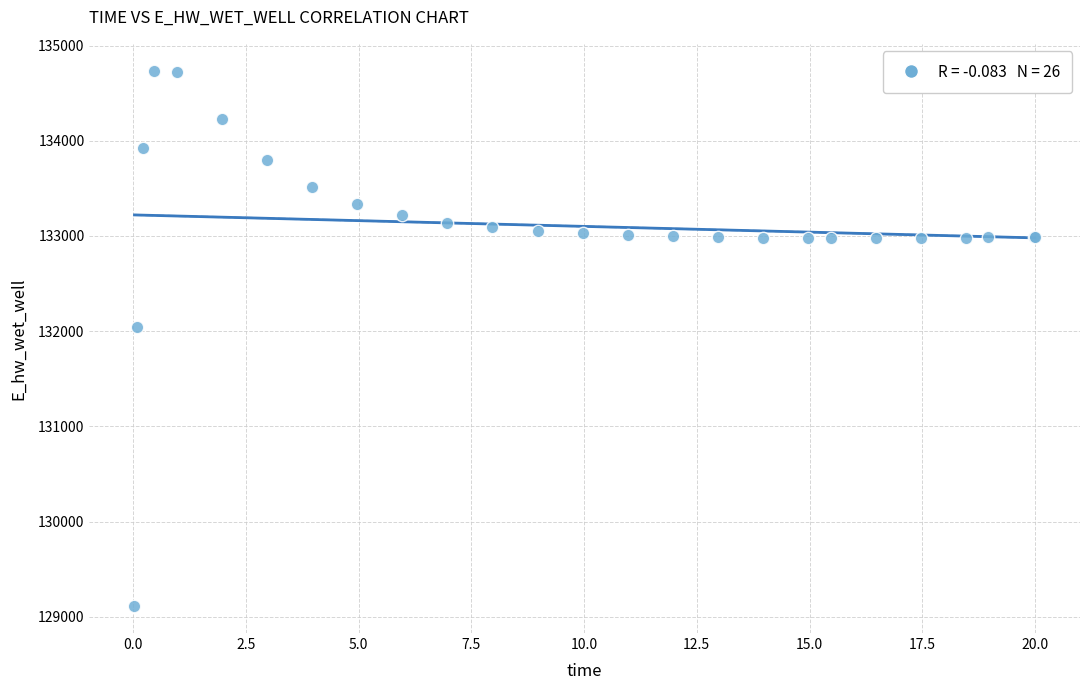

What Y value in the scatter plot is closest to 131923?

132046.0